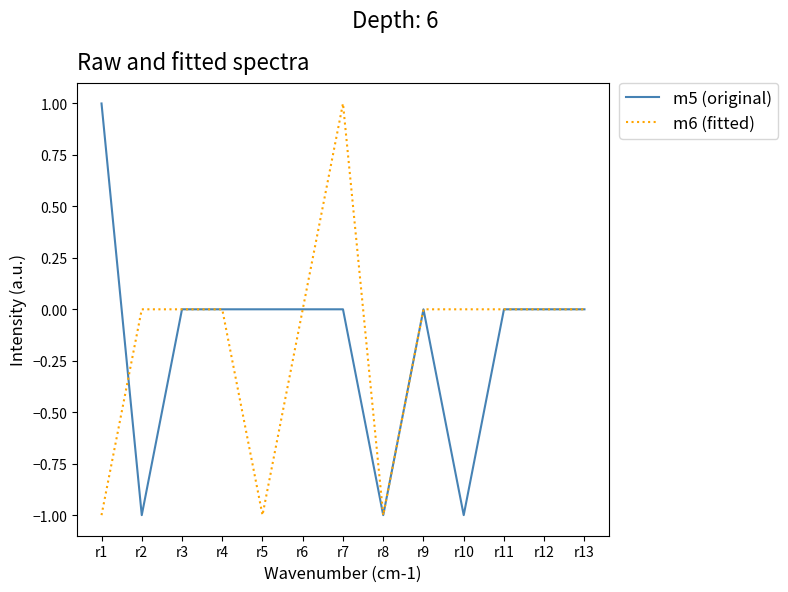

The value of m5 (original) at r6 is 1. True or false?

False